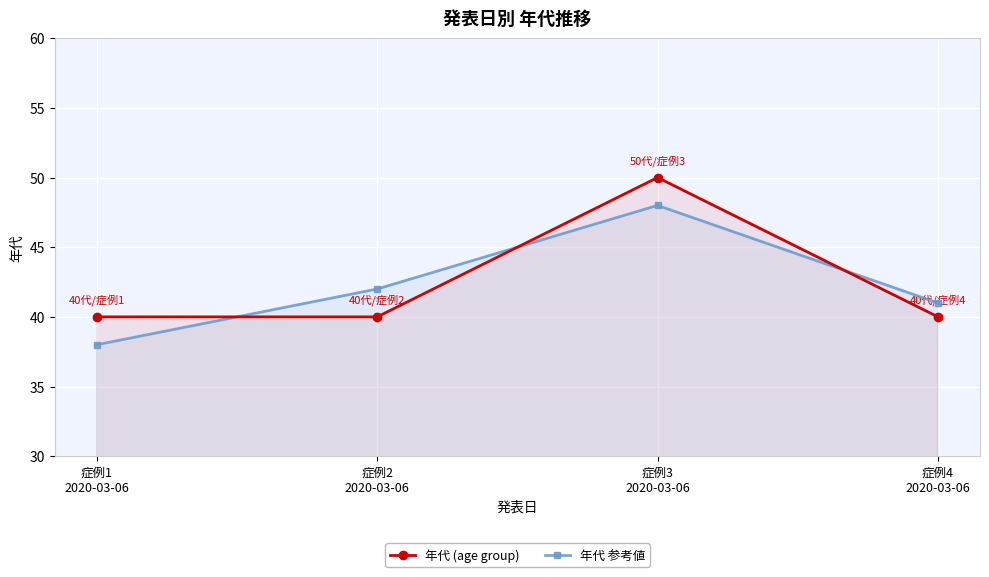

Count the number of data series in this chart.

2